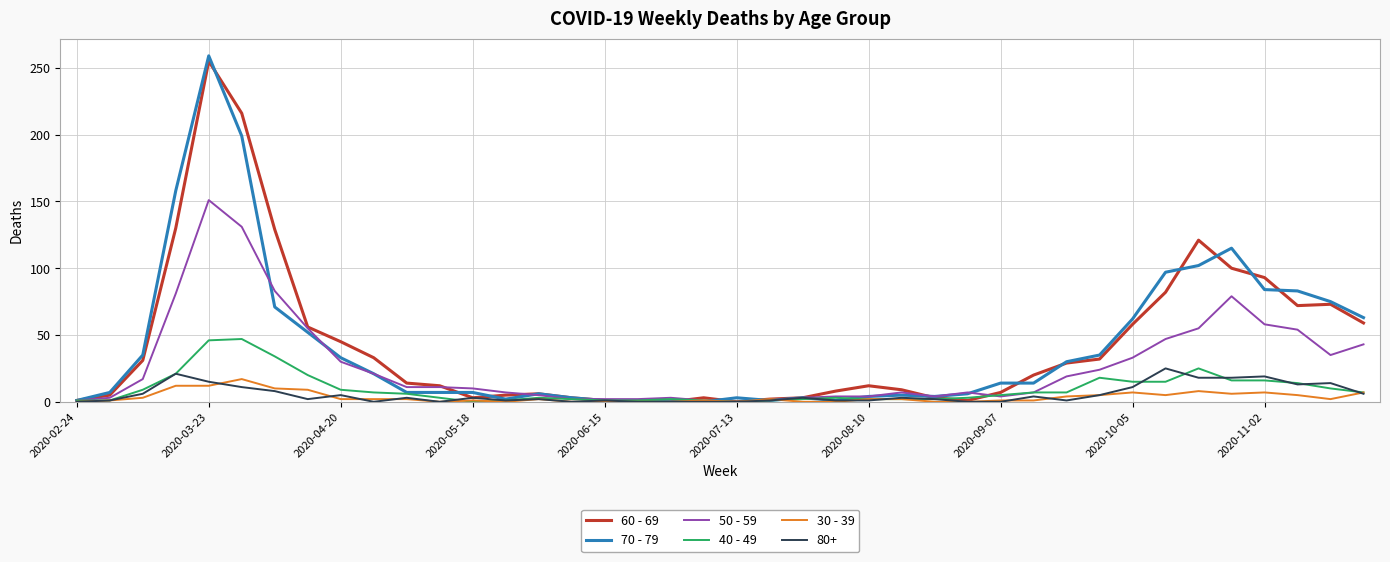

Which series has the widest spread of values?

70 - 79